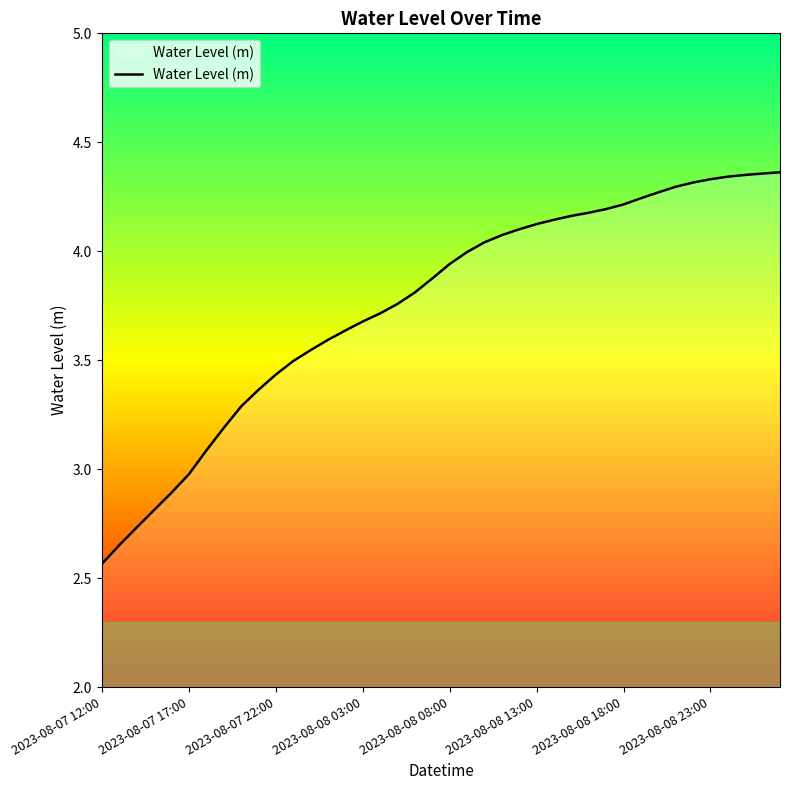

Does the chart display data point markers on the line(s)?

No